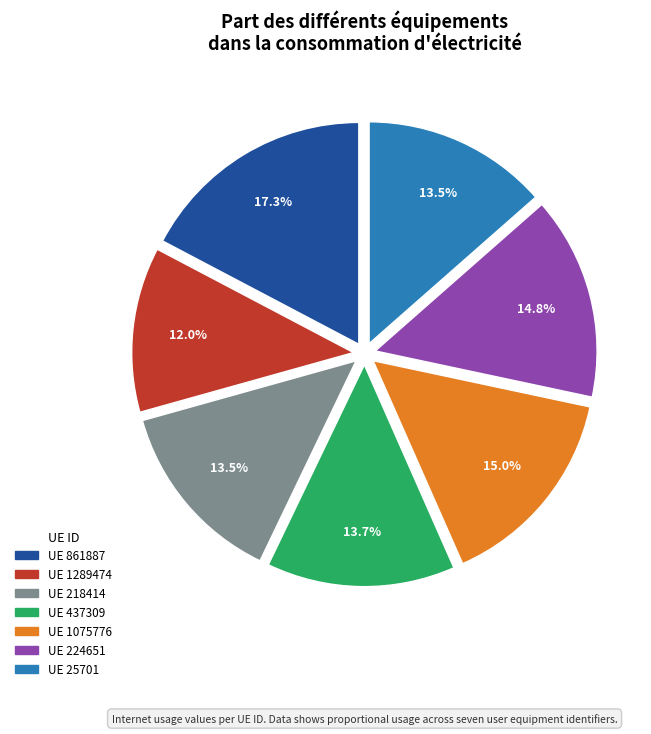

Which category has the smallest portion of the pie?

UE 1289474